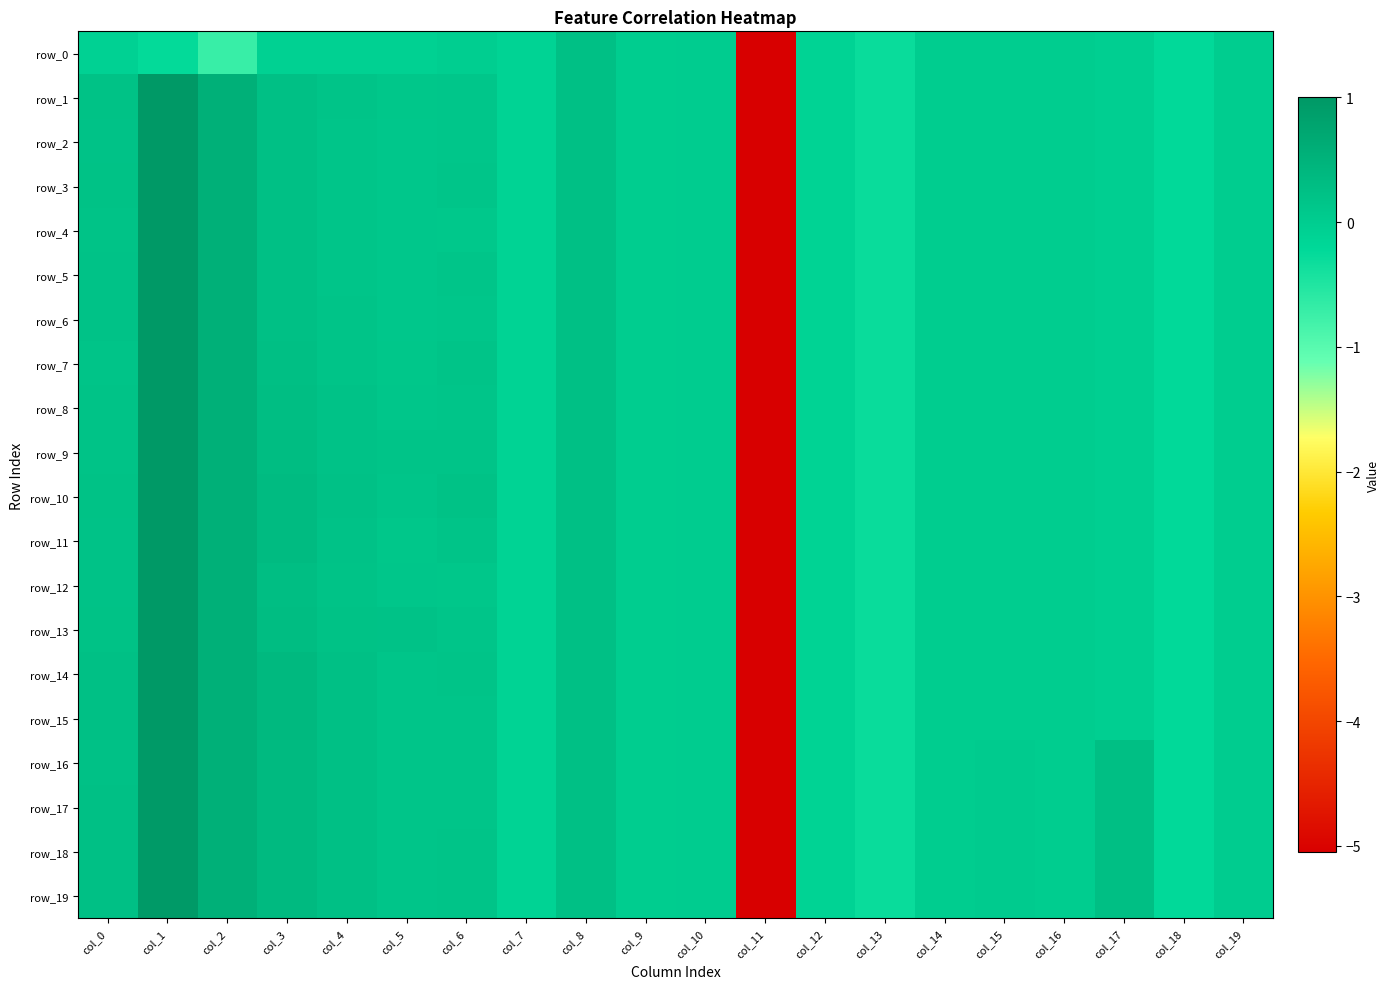

What is the difference between the maximum and minimum values in the row_15 series?

6.0